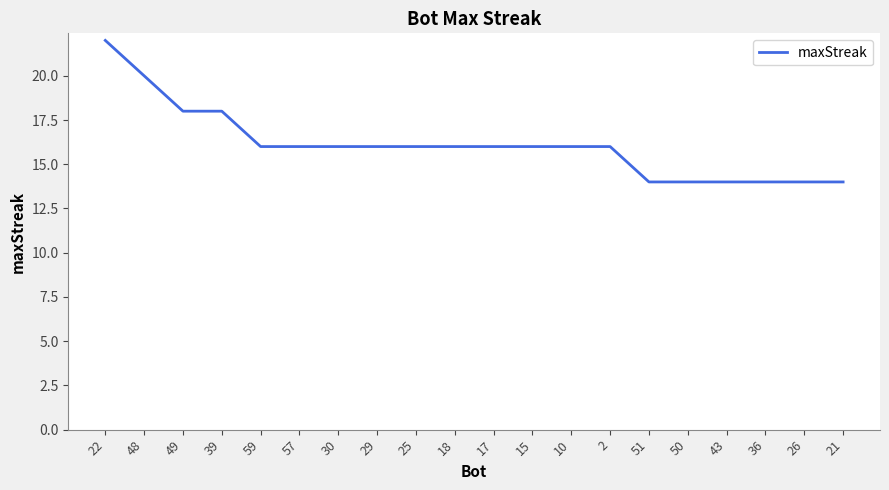

Read the value at 43.

14